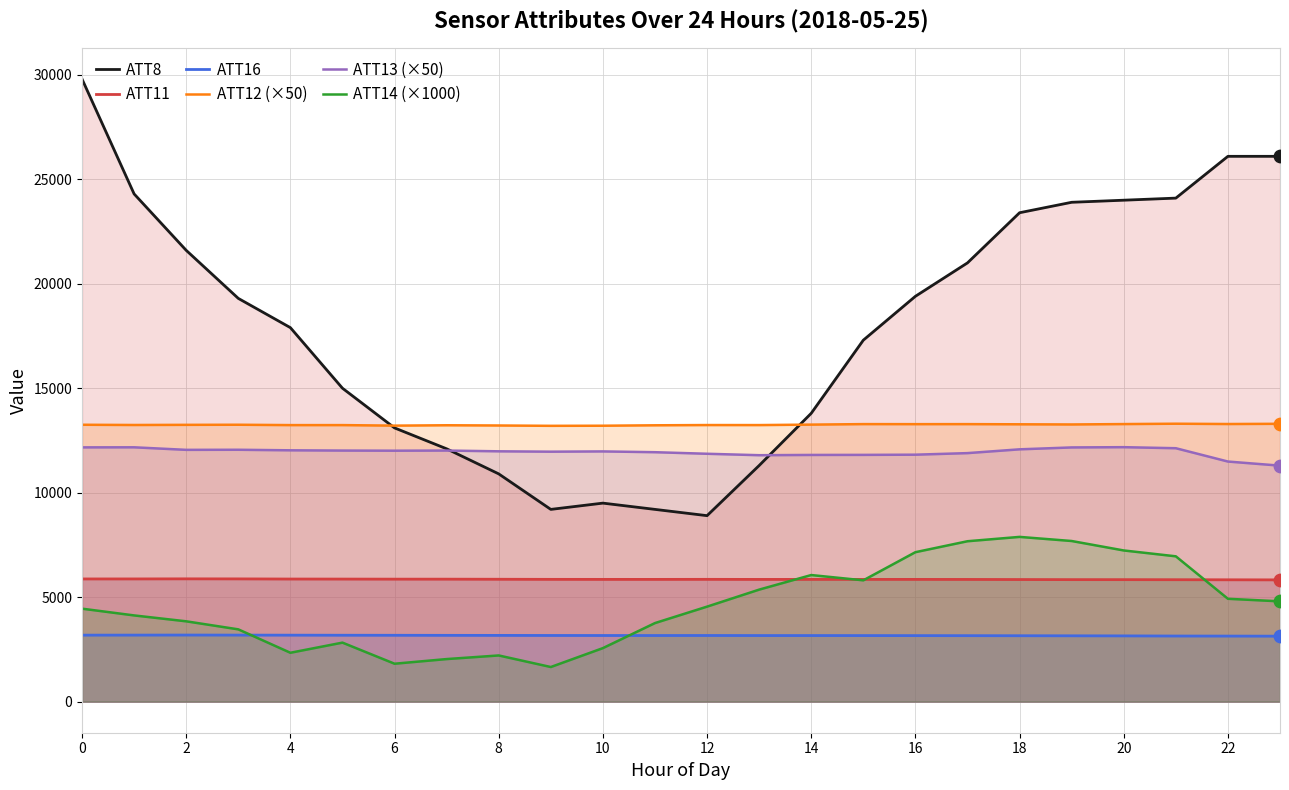

Which series contains the lowest Y value?

ATT14 (×1000)